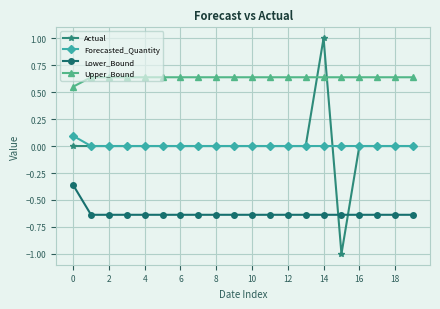

What are all the series names shown in the legend?

Actual, Forecasted_Quantity, Lower_Bound, Upper_Bound